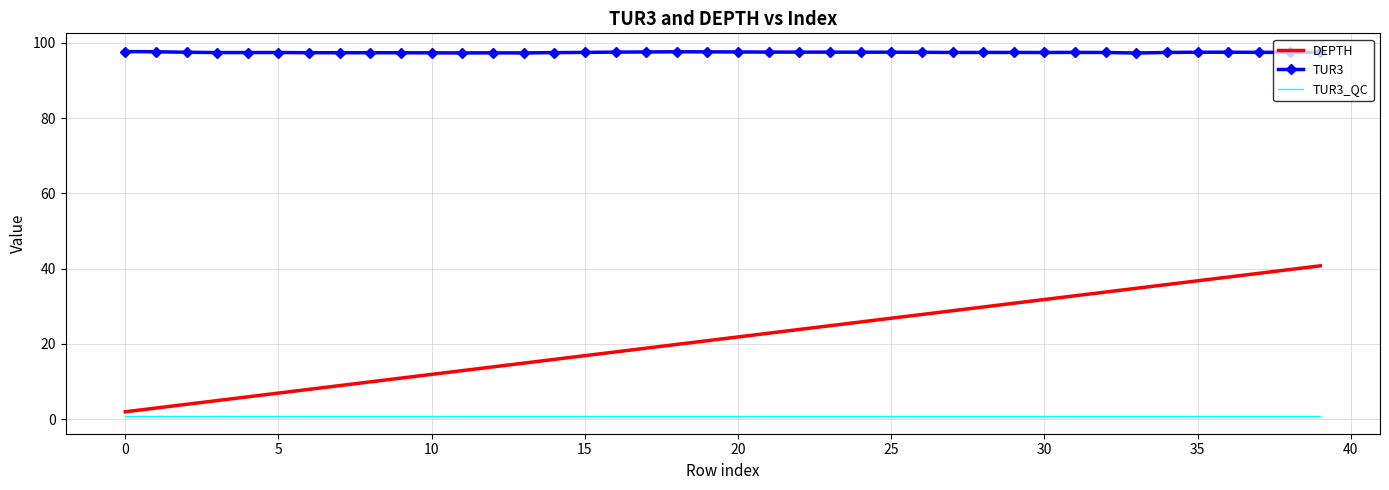

What is the lowest value of the TUR3 series?

97.3